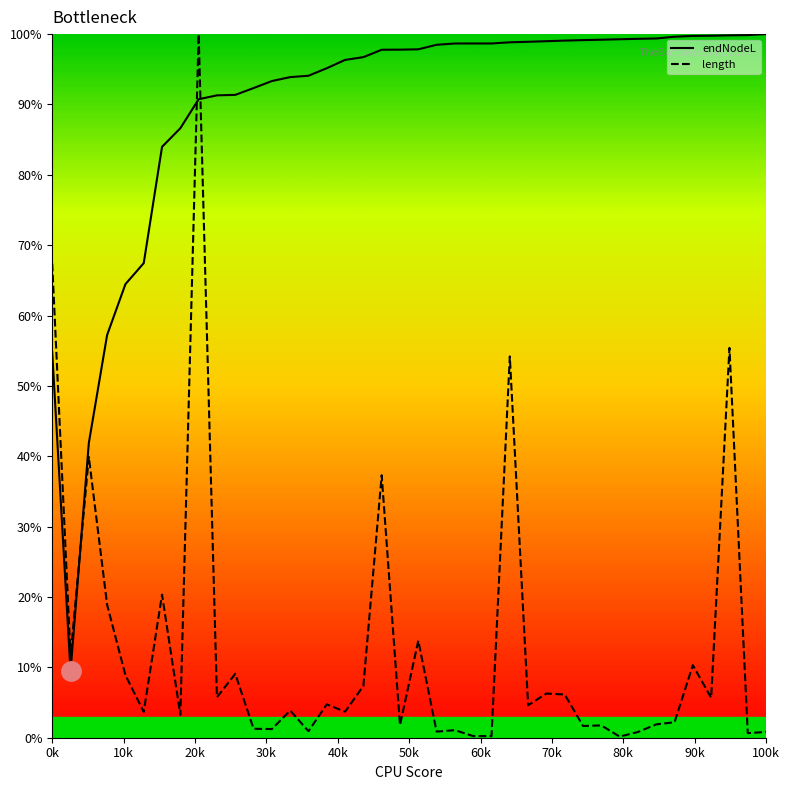

List the series in order of their overall mean, lowest first.

length, endNodeL